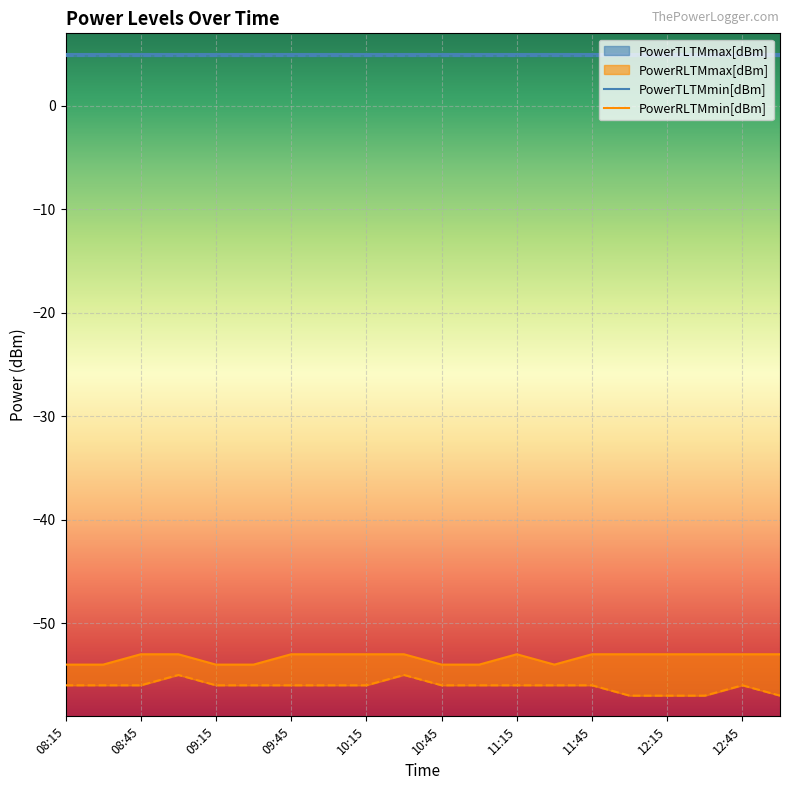

Between 09:45 and 11:30, which series saw the biggest shift?

PowerRLTMmax[dBm]